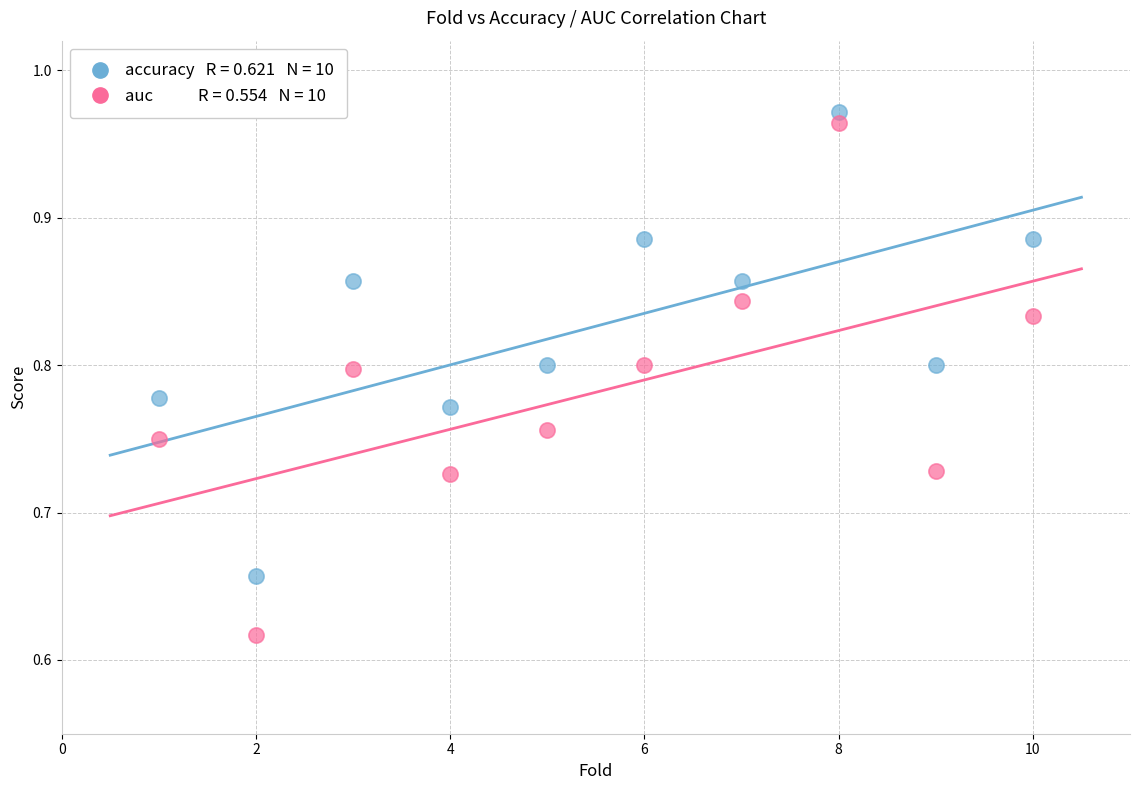

Across all data points, what is the range of X values (max minus min)?

9.0